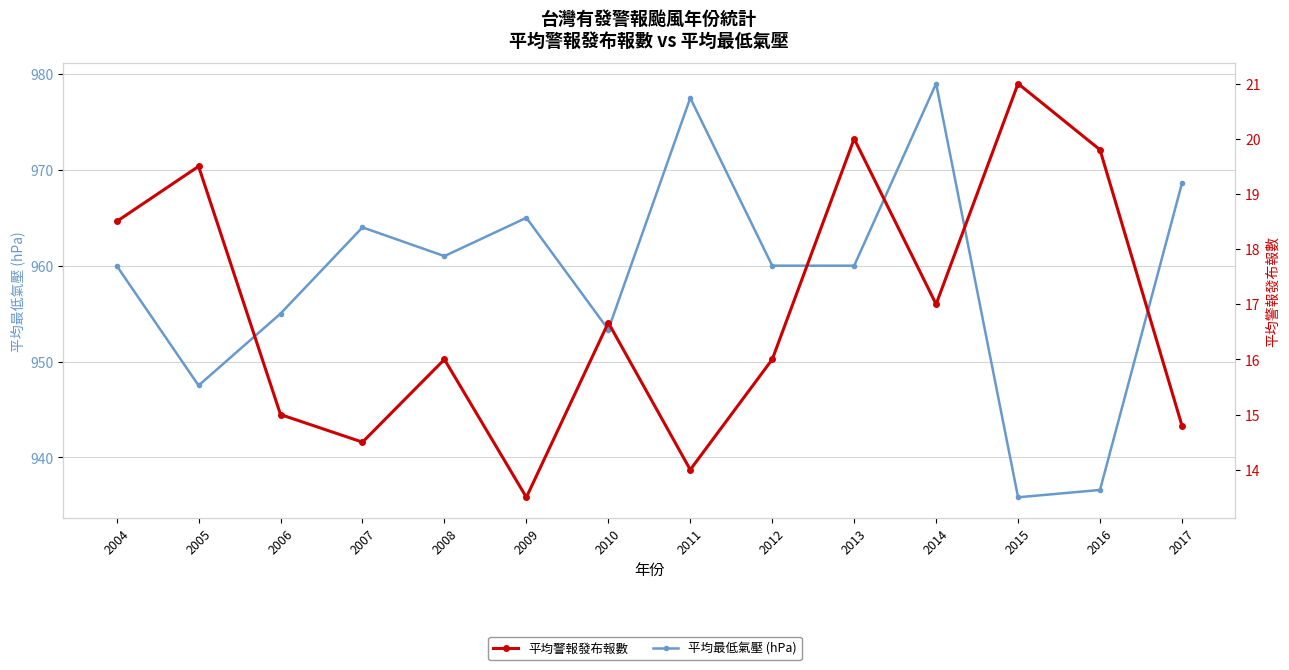

What is the spread (max minus min) of values at 2008?

945.0